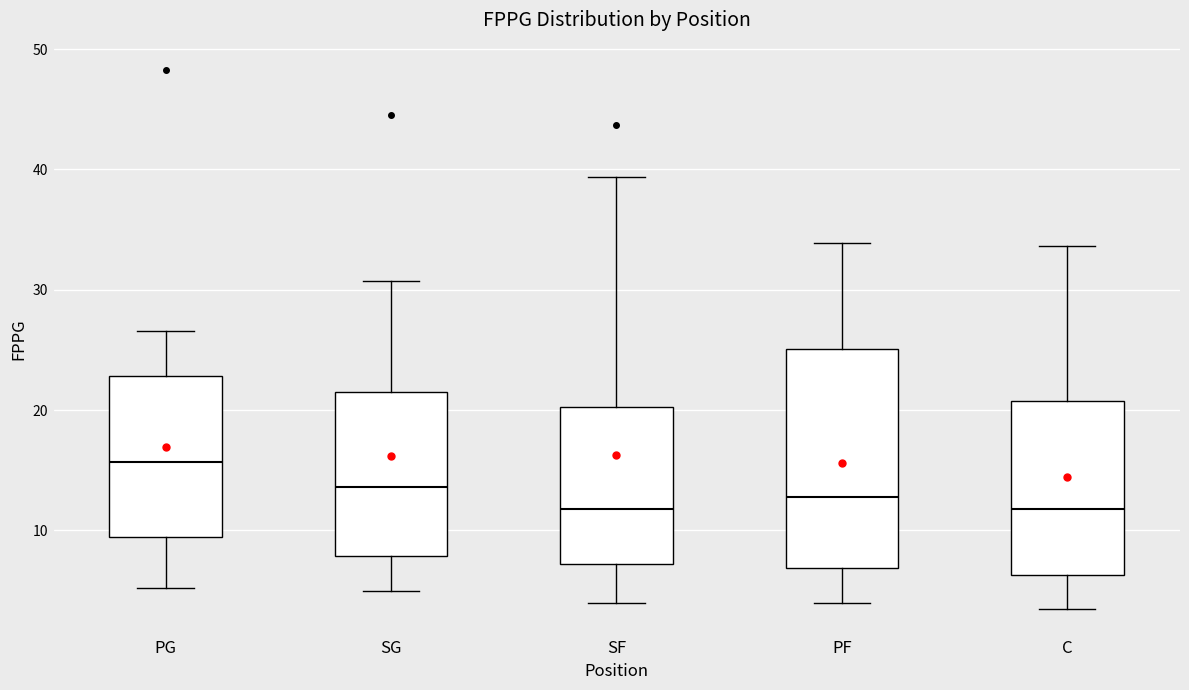

Reading left to right, transcribe this box plot: for each box, give where its median line is, the range the box spans, and where its two whiskers end, as read against the y-axis. The values are not printed on the chart, so give them approximately, as read against the axis.

PG: median 16, box 9 to 23, whiskers 5 to 27
SG: median 14, box 8 to 21, whiskers 5 to 31
SF: median 12, box 7 to 20, whiskers 4 to 39
PF: median 13, box 7 to 25, whiskers 4 to 34
C: median 12, box 6 to 21, whiskers 4 to 34